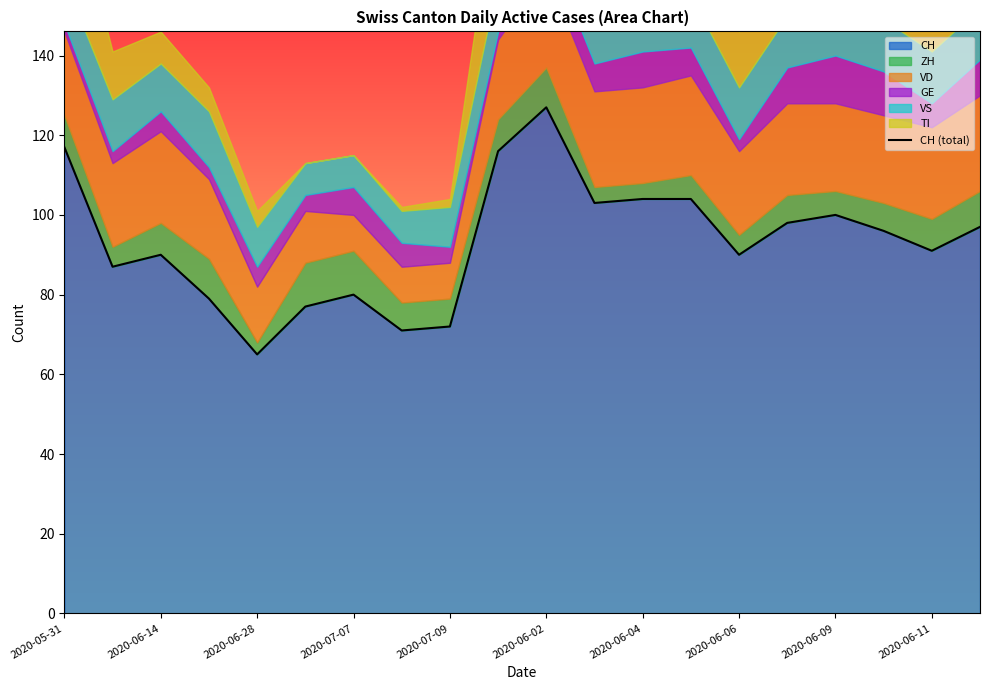

True or false: CH has a value of 19 at 2020-06-06.

False